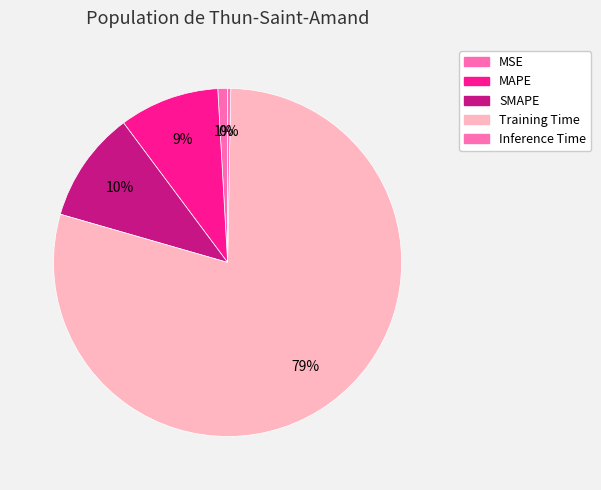

What is the total percentage of SMAPE and MSE?

11.2%